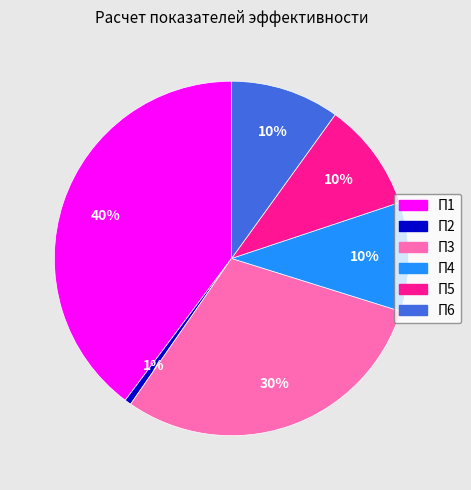

What is the smallest slice in the pie chart?

П2